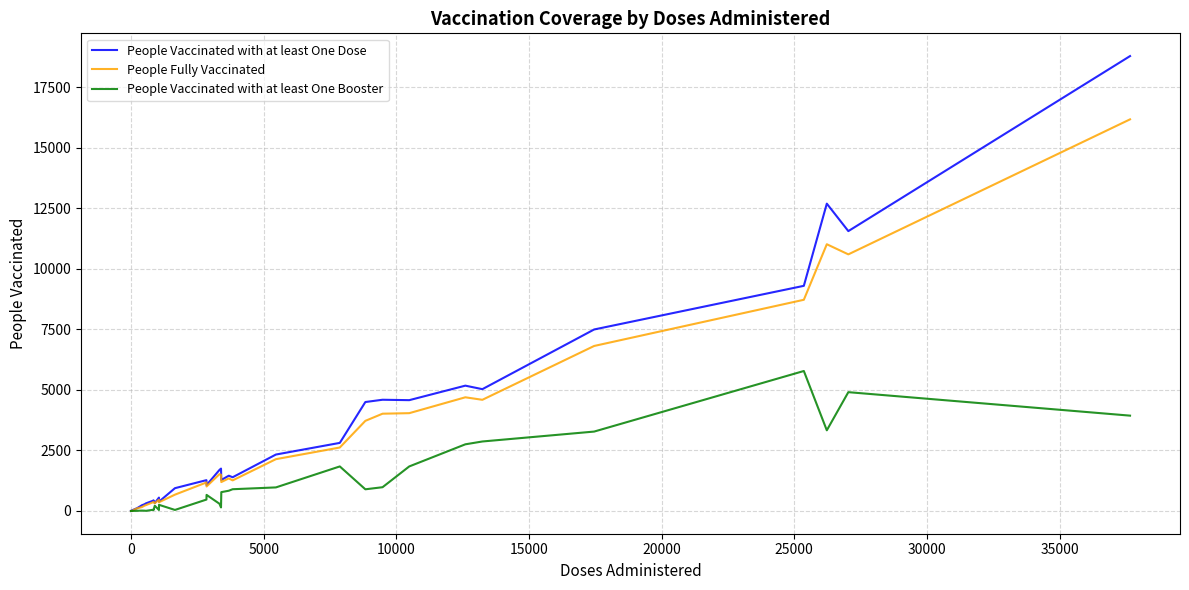

Which series has the widest spread of values?

People Vaccinated with at least One Dose